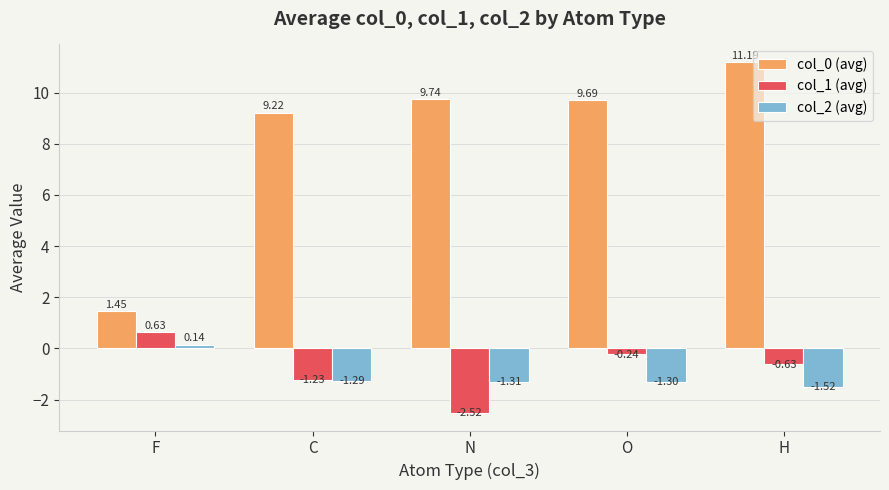

What are all the series names shown in the legend?

col_0 (avg), col_1 (avg), col_2 (avg)